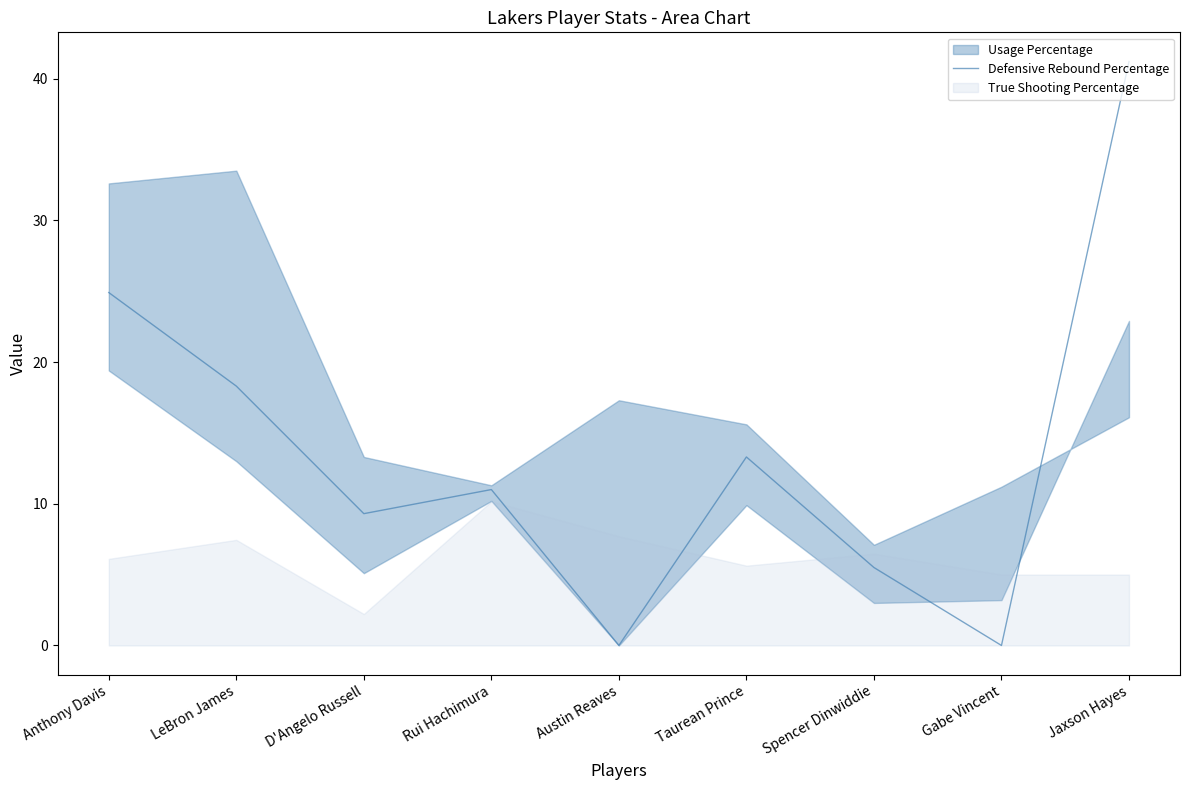

At which category does the data reach its first local peak?

Rui Hachimura